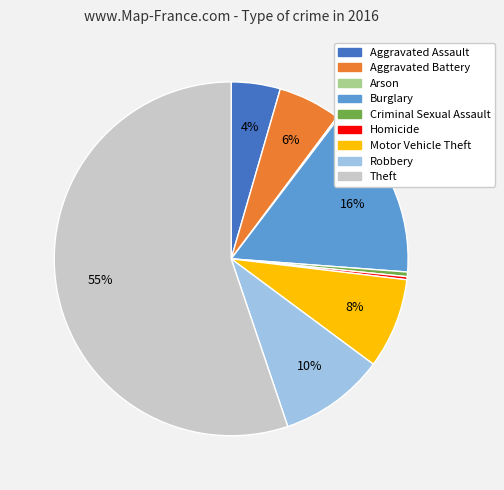

Which slice represents more than half of the pie?

Theft